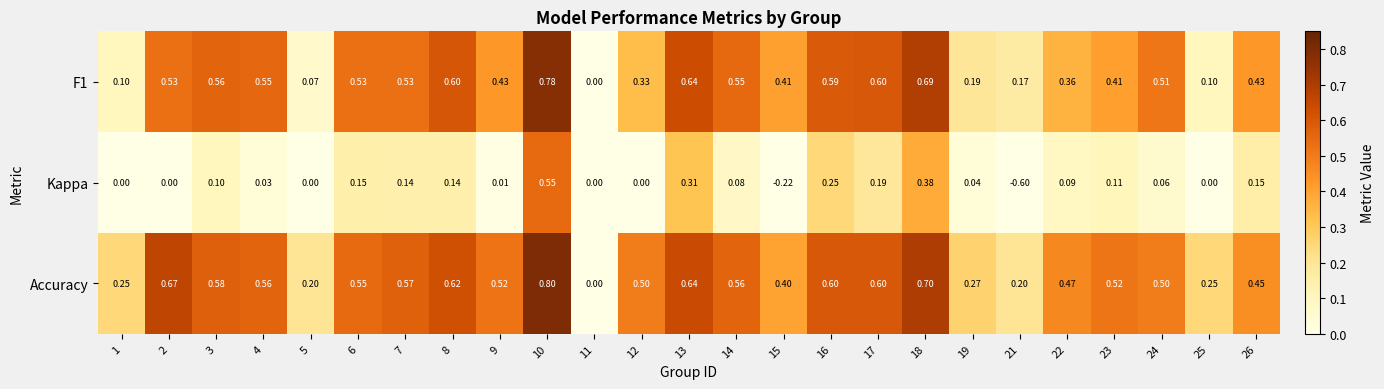

Is the value of Accuracy at 22 greater than the value of Kappa at 10?

No